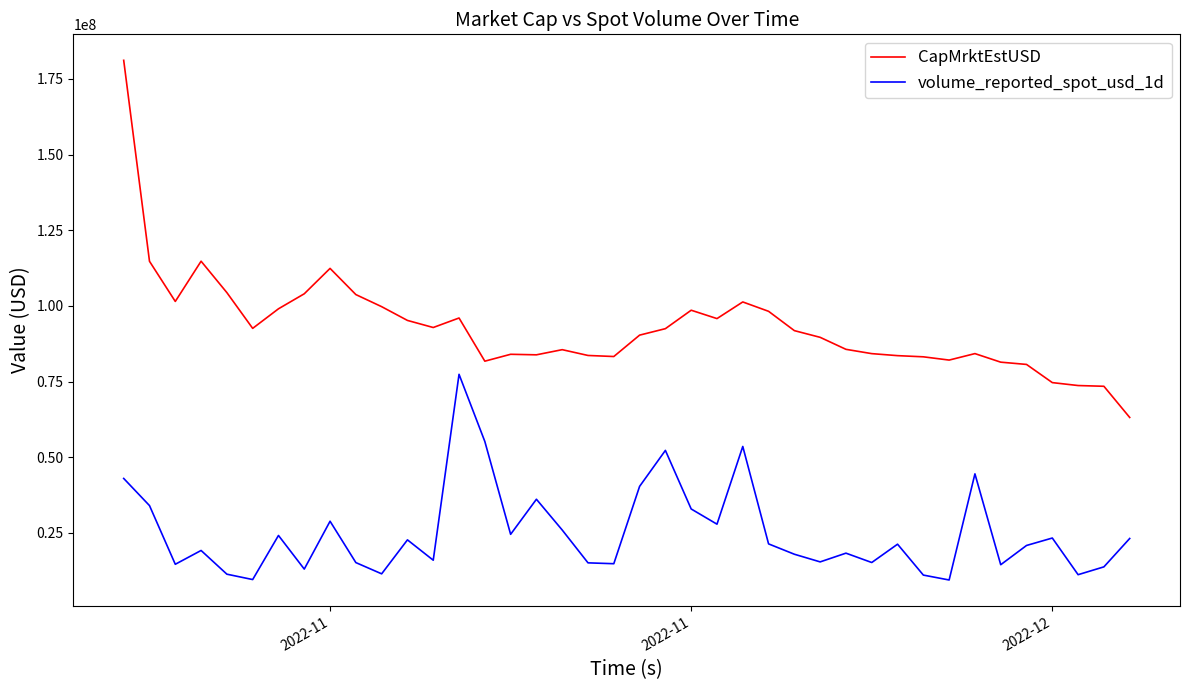

Which series has the widest spread of values?

CapMrktEstUSD